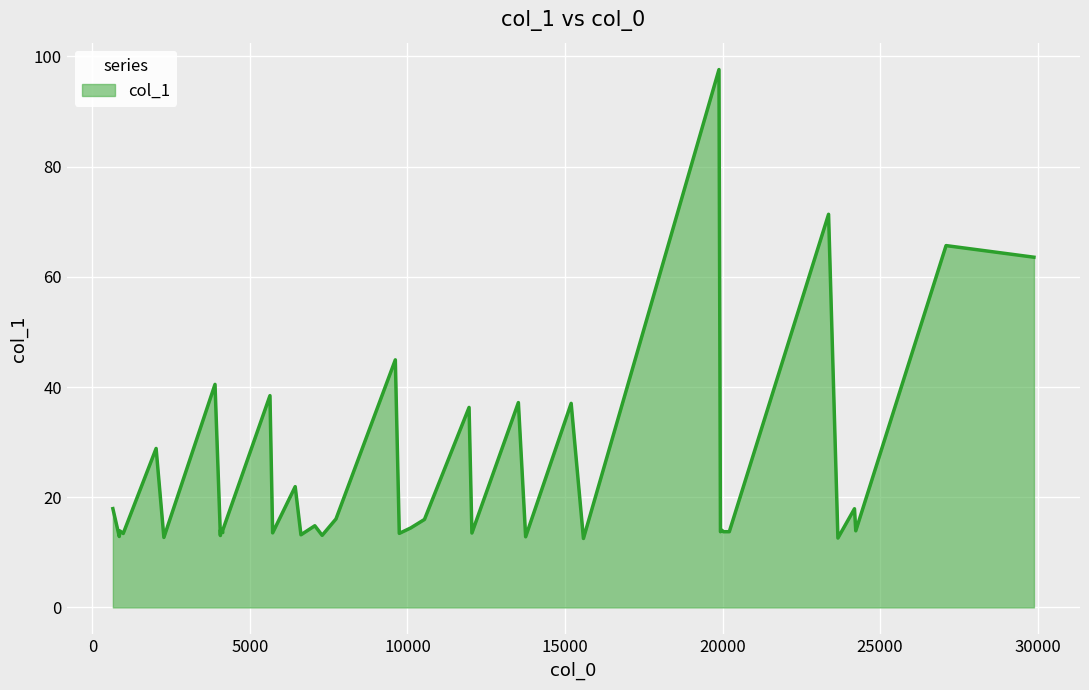

True or false: the data has more than 0 interior local peaks.

True